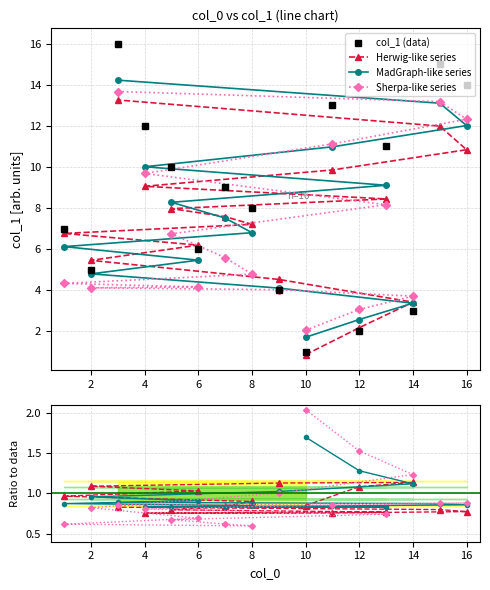

What is the sum of all values?

136